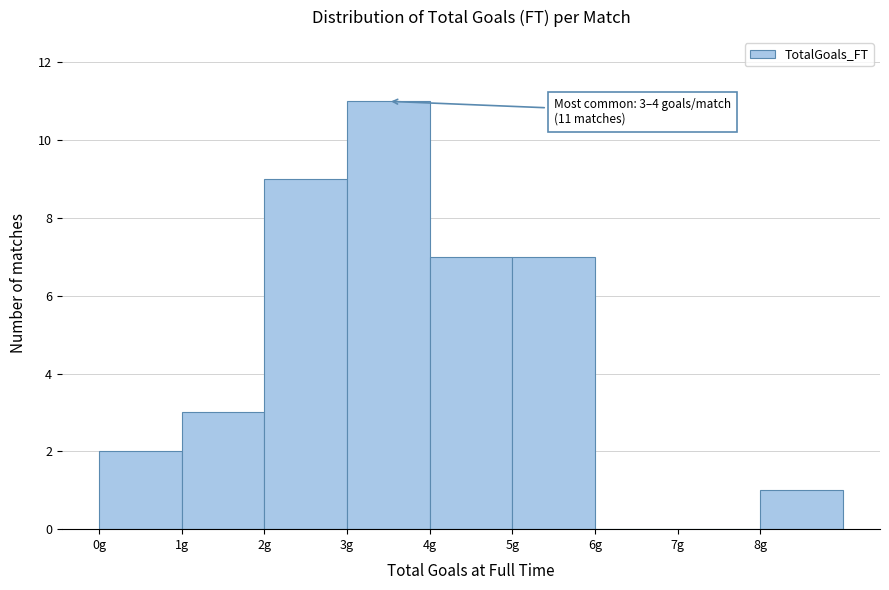

Over which range of the x-axis is the bar tallest?

3 to 4